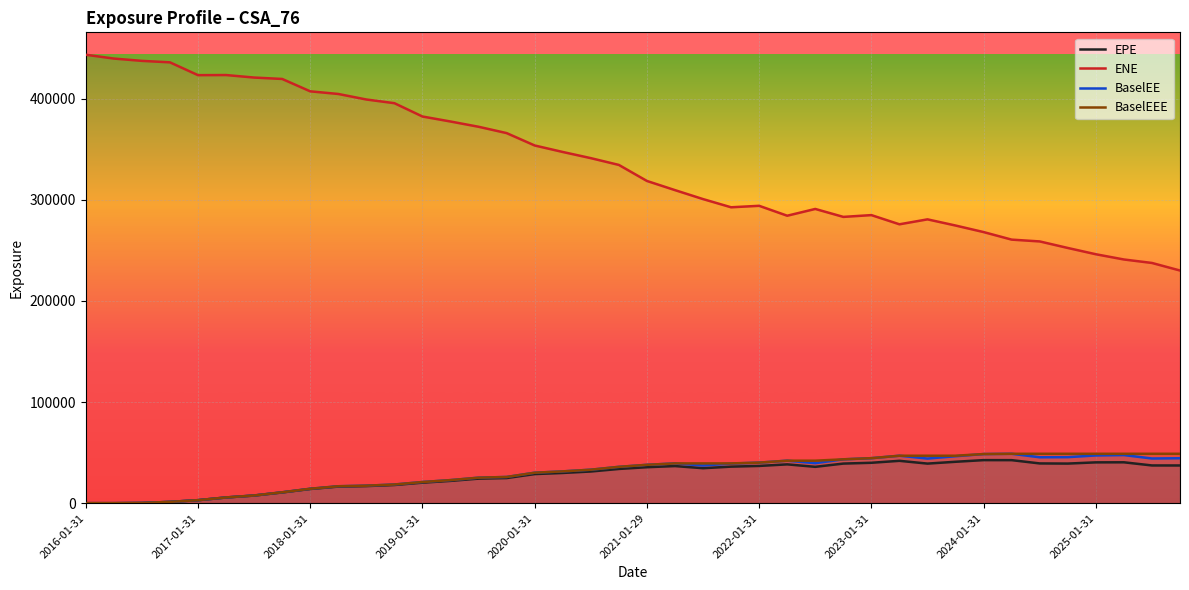

True or false: BaselEEE and BaselEE cross at least once.

False